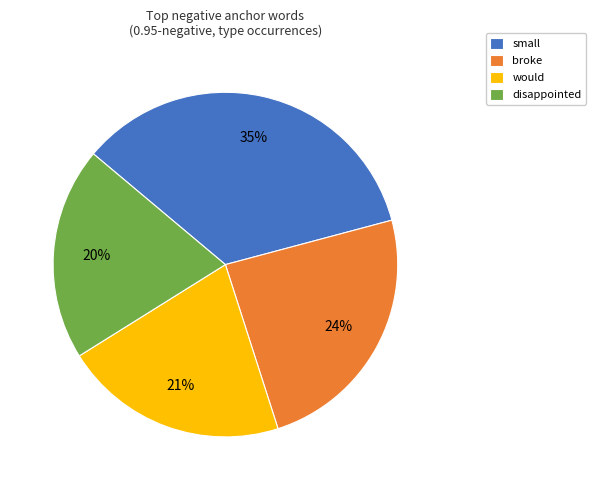

Count the number of slices in the pie.

4